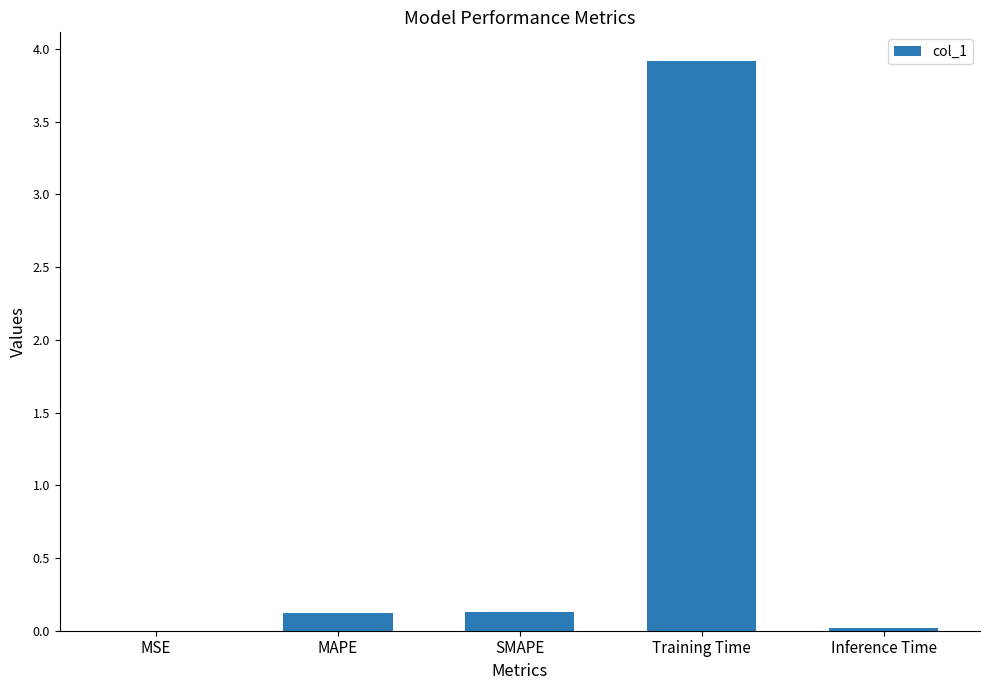

What is the maximum value shown in the chart?

3.9